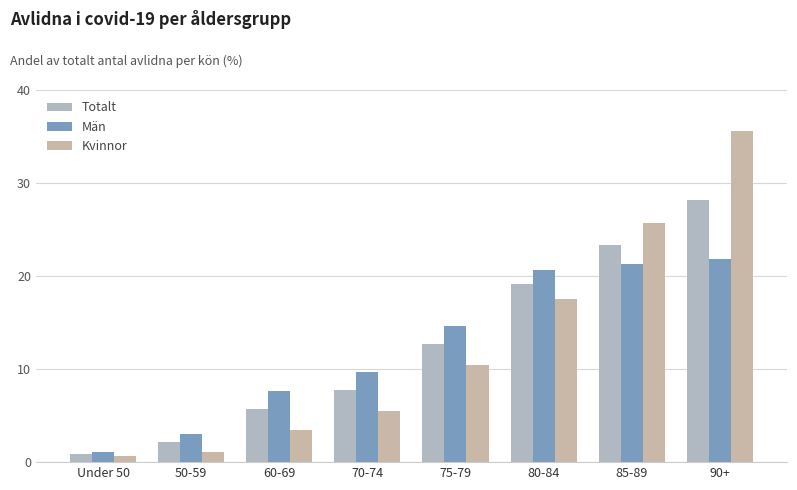

What is the minimum value for Totalt?

0.9